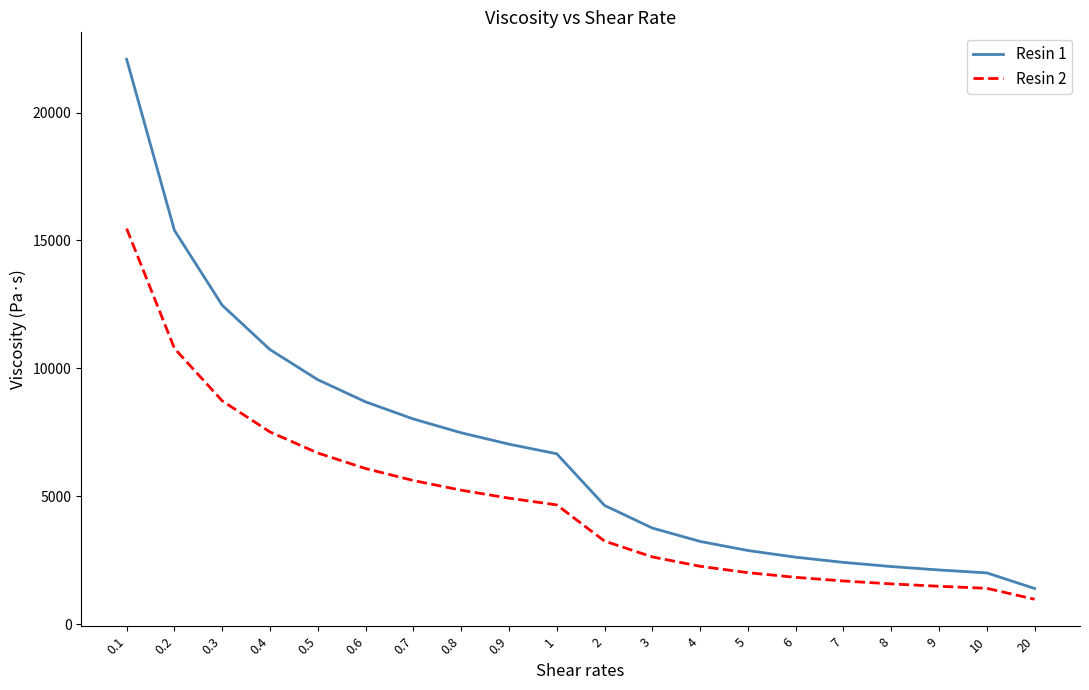

Is the value of Resin 2 at 8 greater than the value of Resin 1 at 5?

No